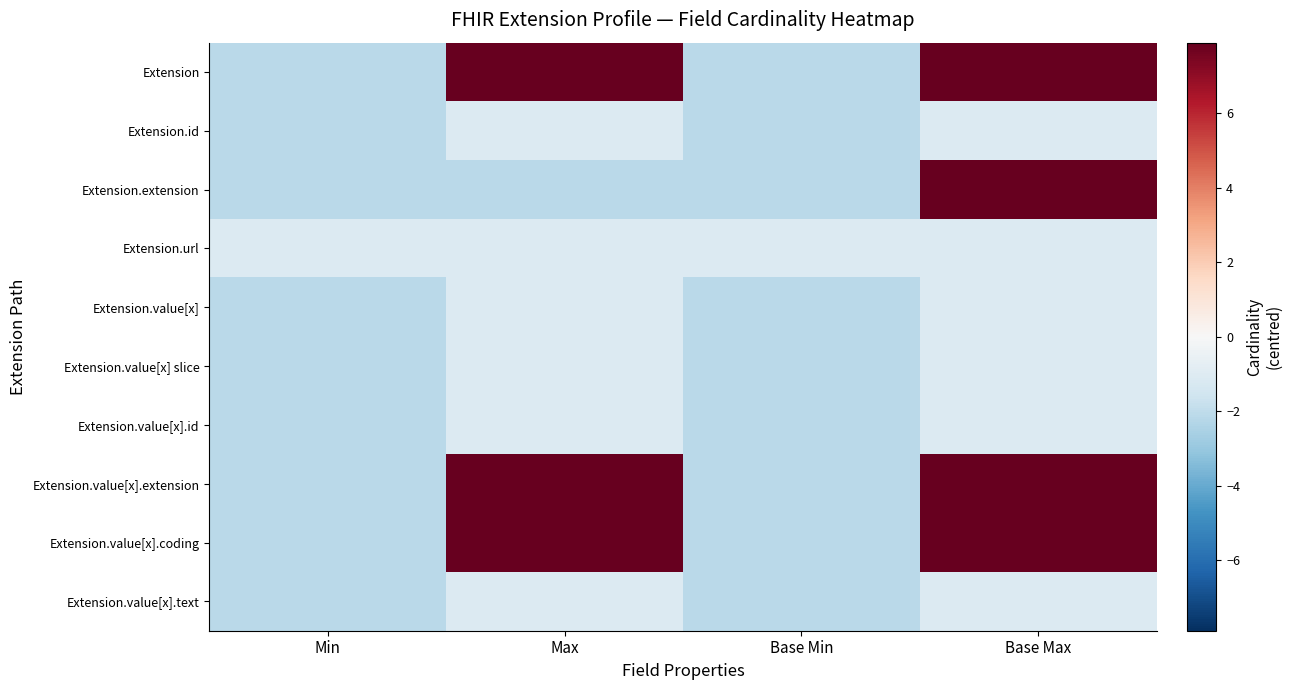

How many categories are shown in the chart?

4